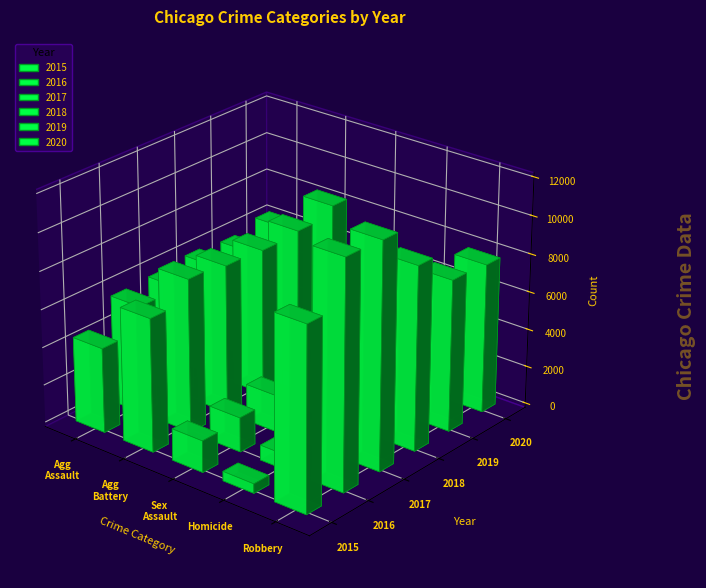

What is the lowest value of the 2018 series?

589